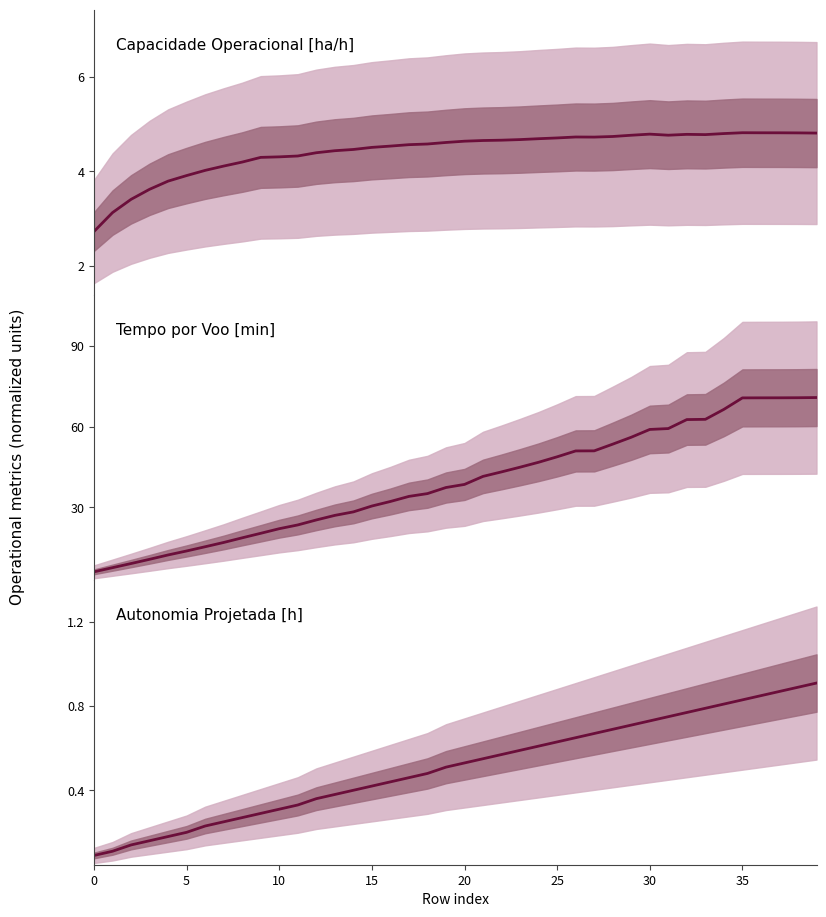

Count the Autonomia Projetada [h] values in the range 0 to 1.

40